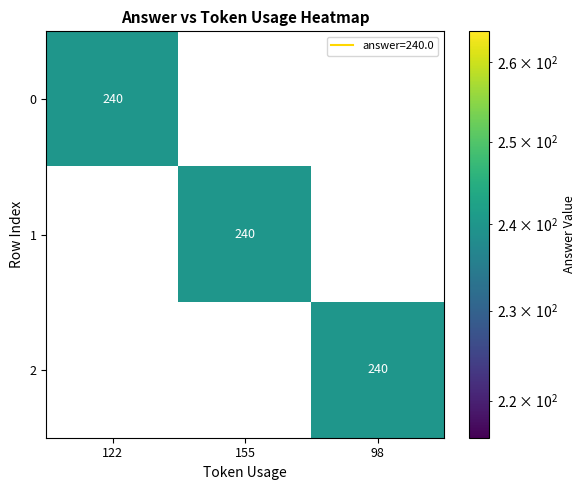

Is it true that 2 equals 240 at 98?

True